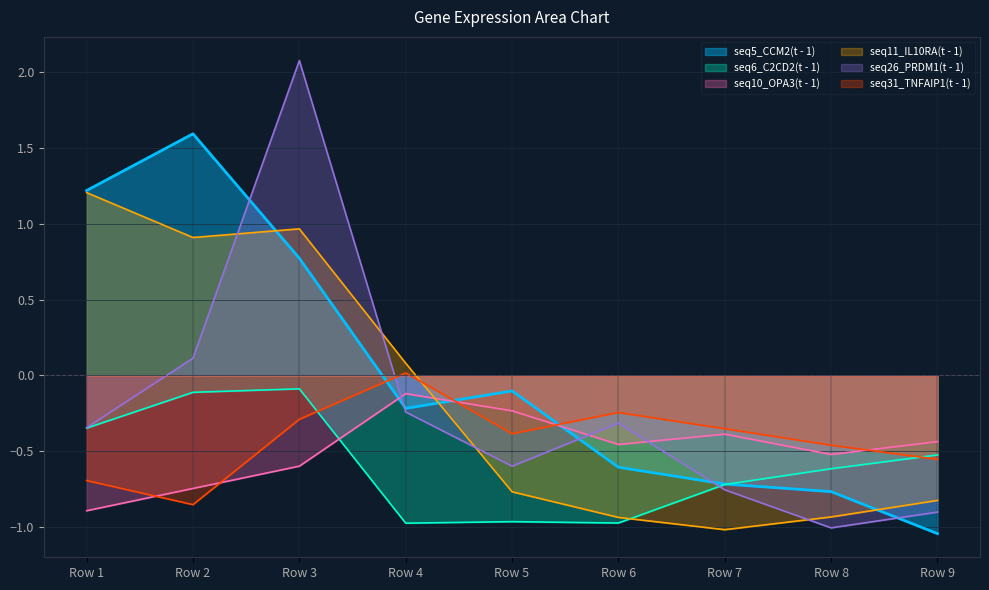

At which label does seq11_IL10RA(t - 1) first exceed 0?

Row 1